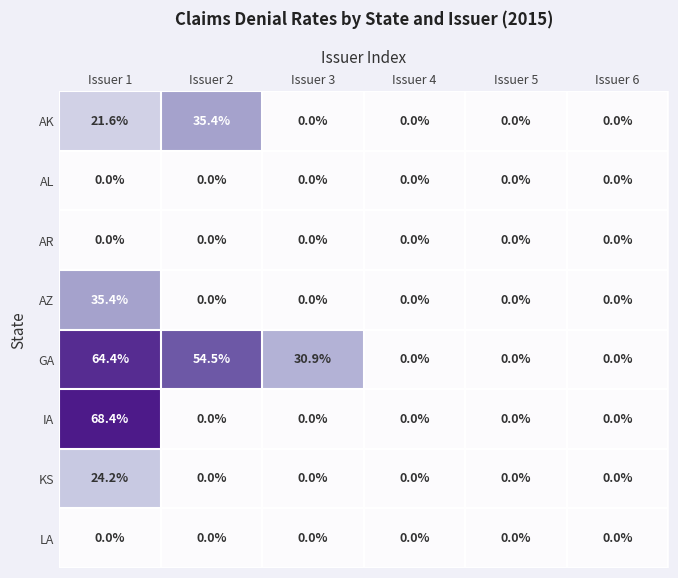

True or false: AZ has a value of 0.0 at Issuer 2.

True